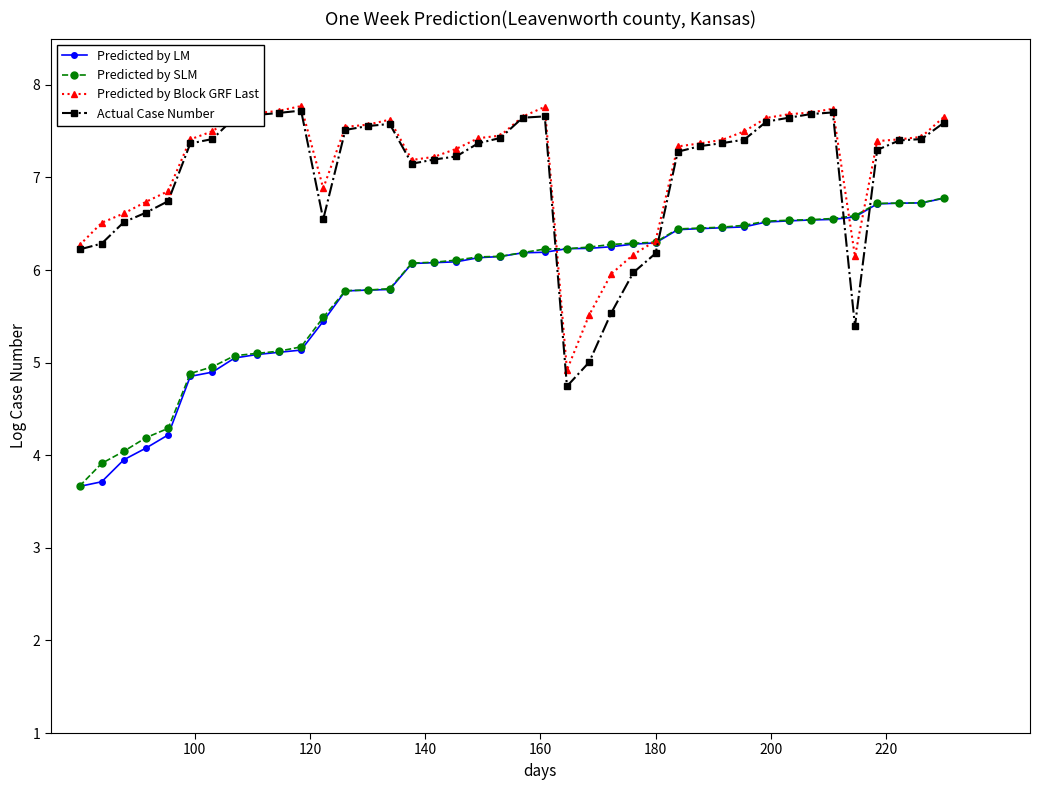

At how many categories does at least one series exceed 7?

28